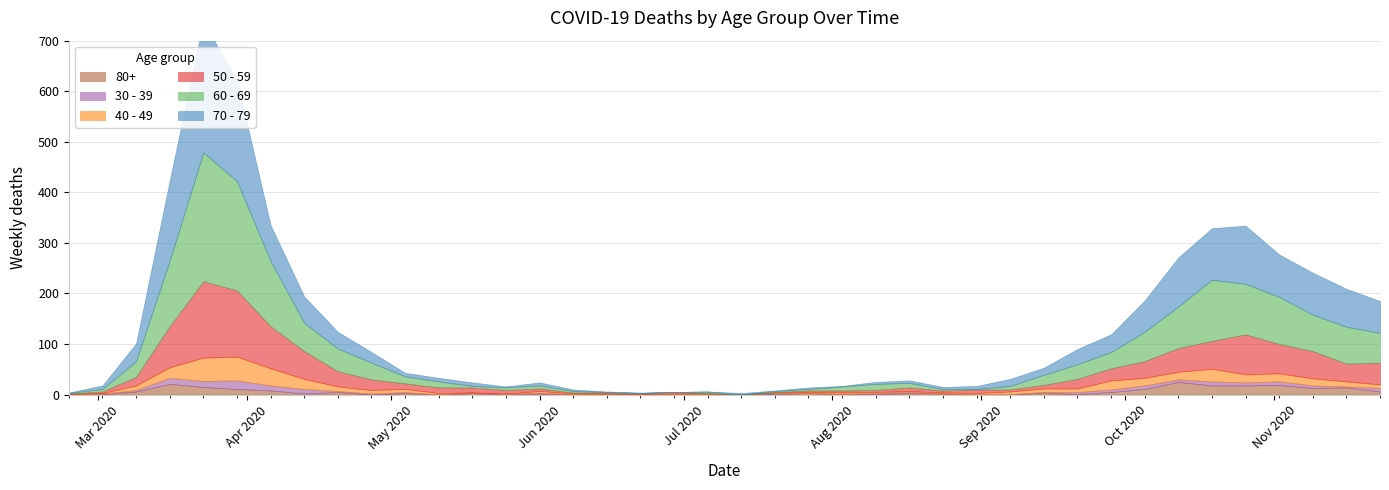

Between which two adjacent categories do 40 - 49 and 60 - 69 first intersect?

2020-06-29 and 2020-07-06